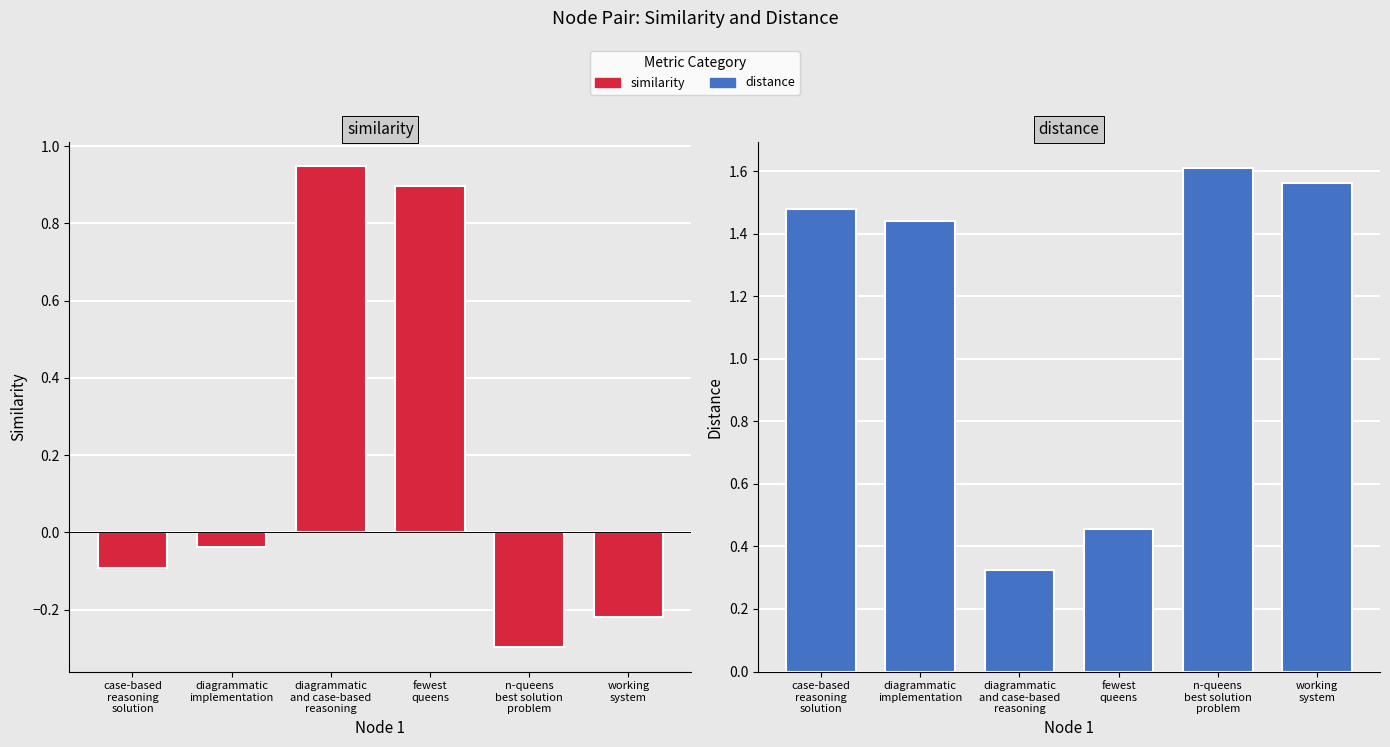

Which category has the lowest value across all series?

n-queens
best solution
problem